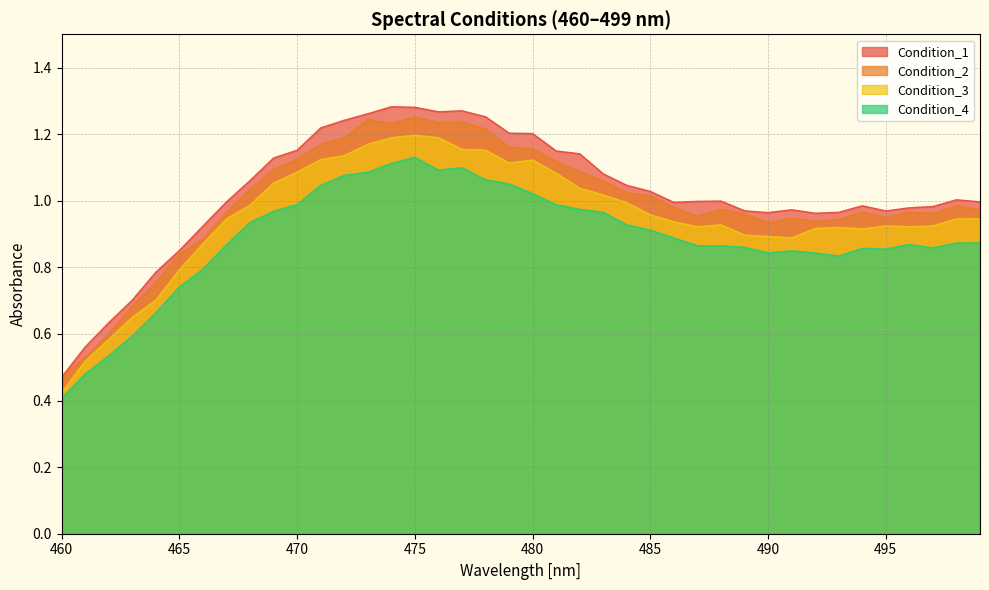

Which series has the largest total across all categories?

Condition_1